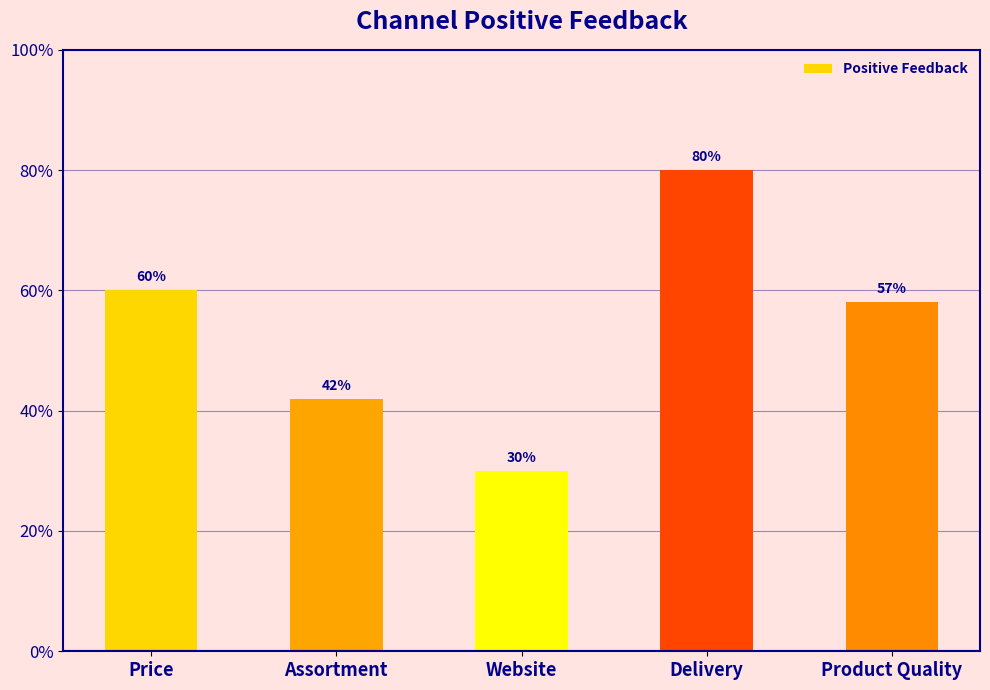

What is the label of the 3rd bar from the left?

Website